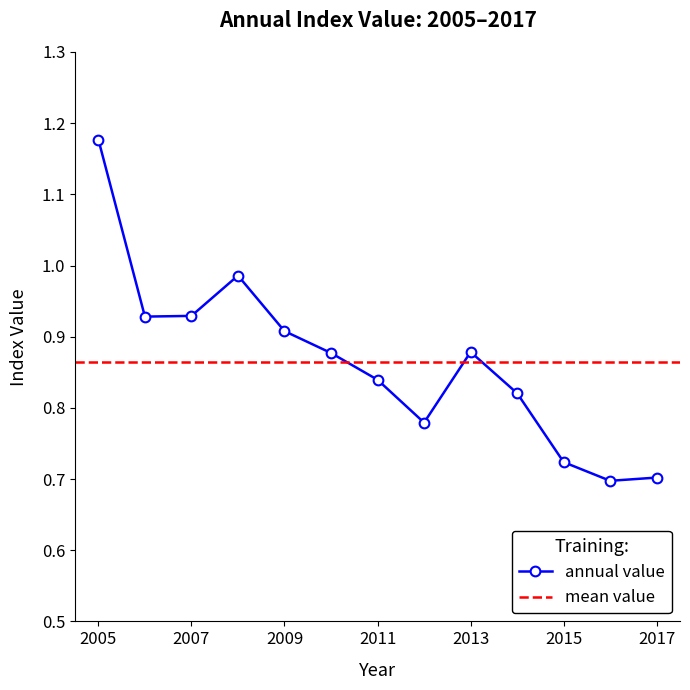

True or false: annual value has a value of 1.3 at 2007.

False